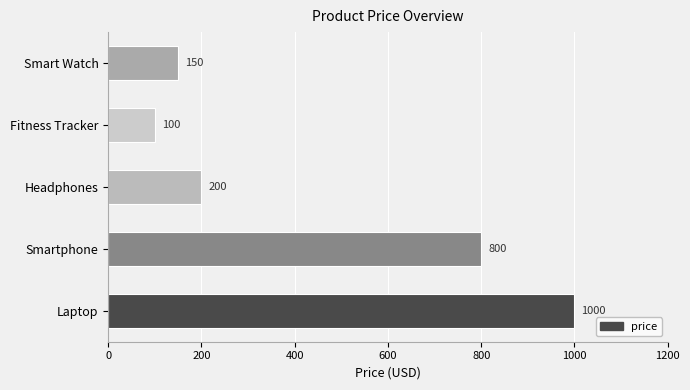

True or false: the data shows 149 at Fitness Tracker.

False